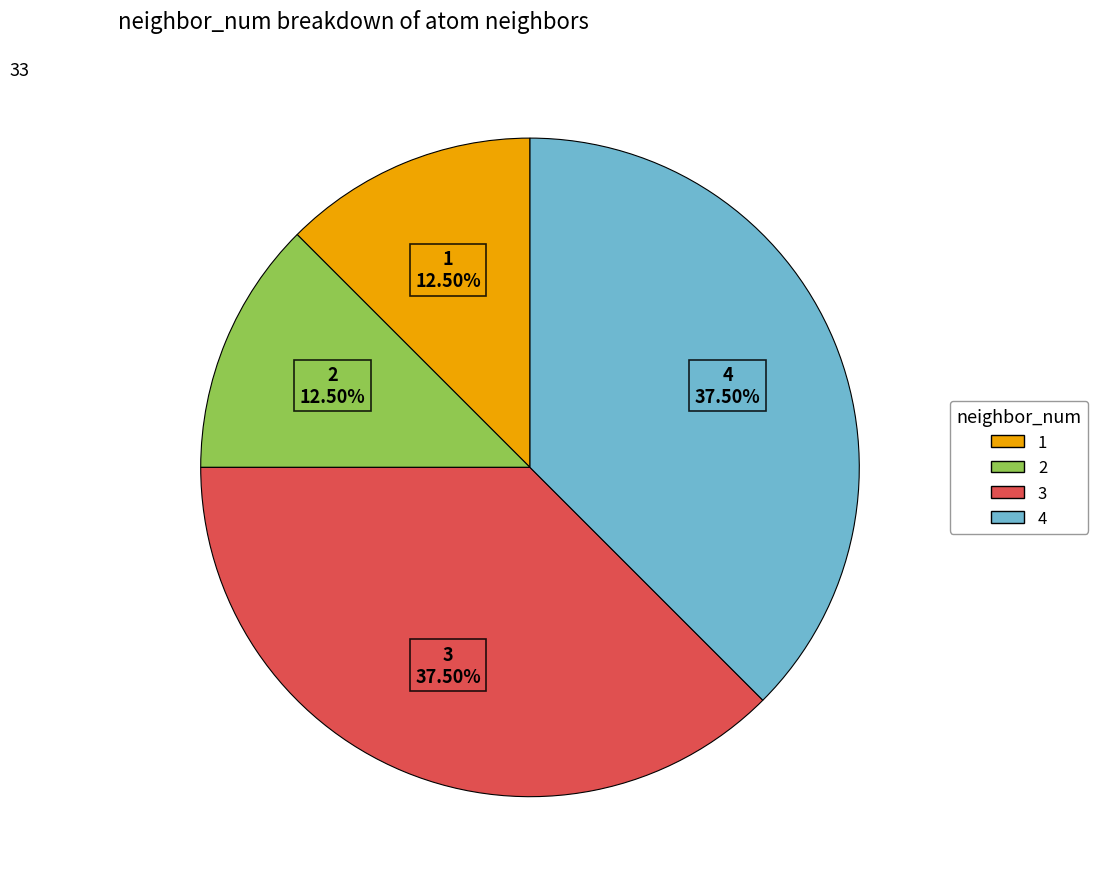

To the nearest percent, what is the combined percentage of 1 and 2?

25%